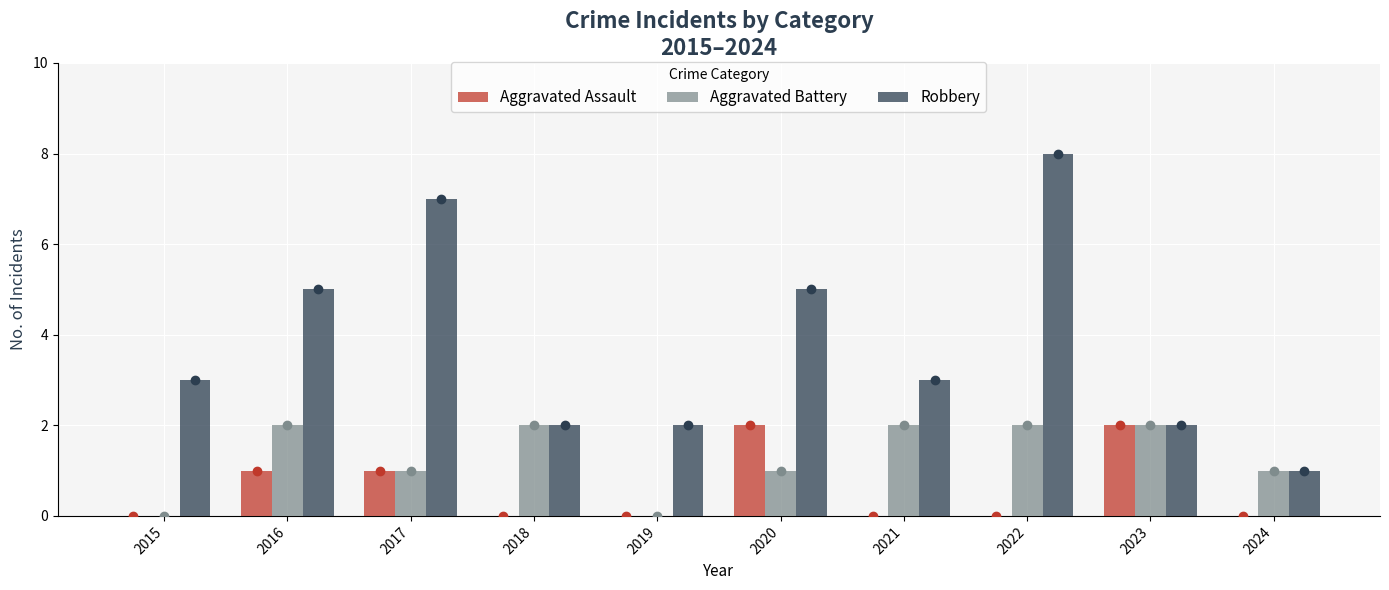

How many data points does each series have?

10